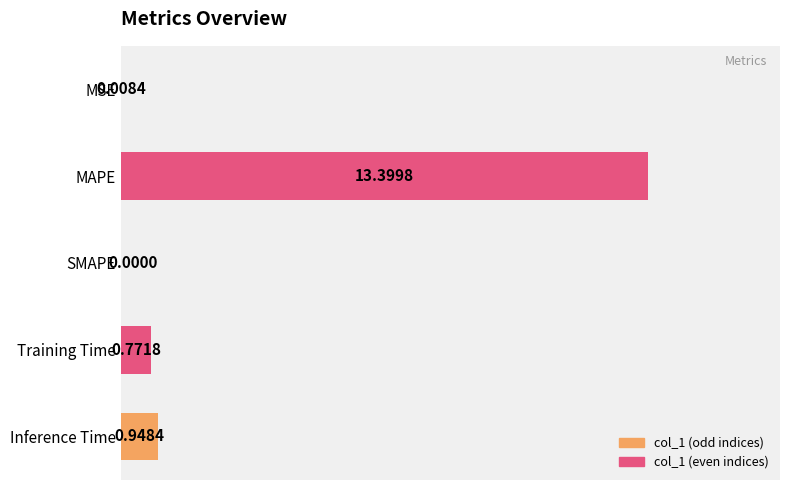

What is the sum of all values?

15.1